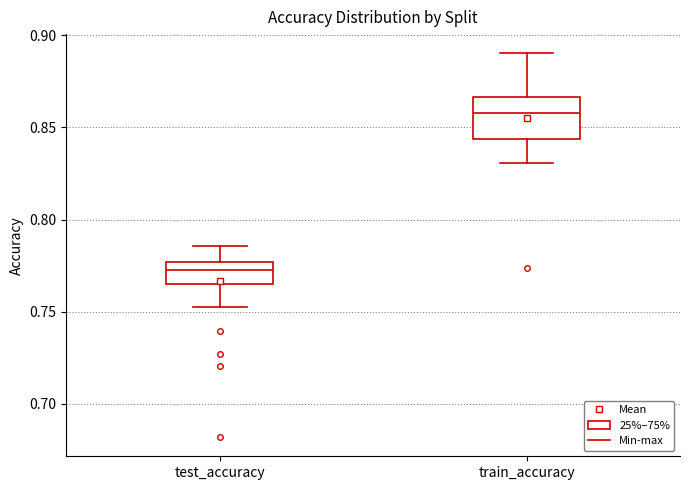

Which box is the tallest, from its lower edge to its upper edge?

train_accuracy